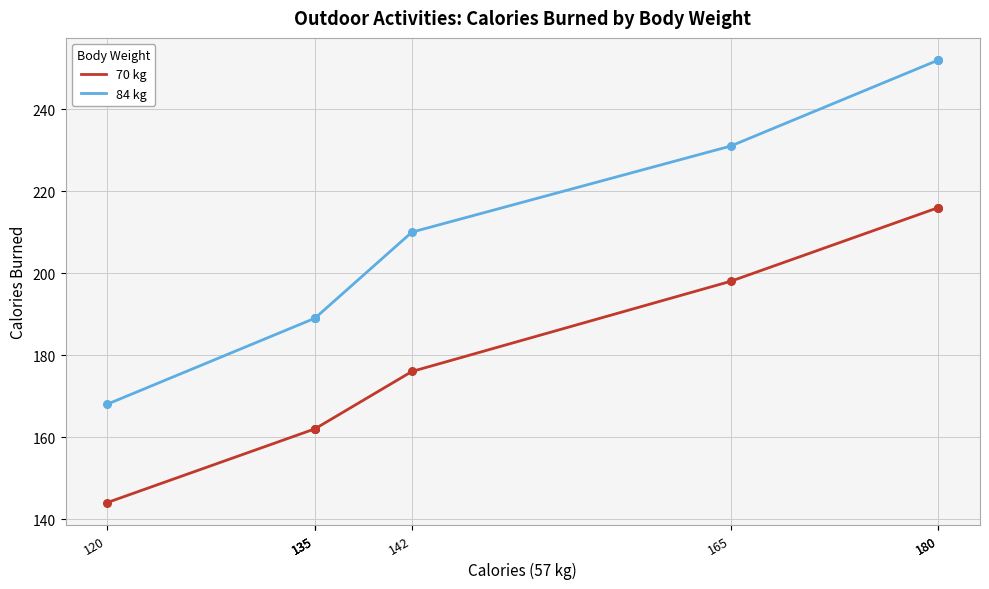

Is the value of 70 kg at 135 greater than the value of 84 kg at 135?

No